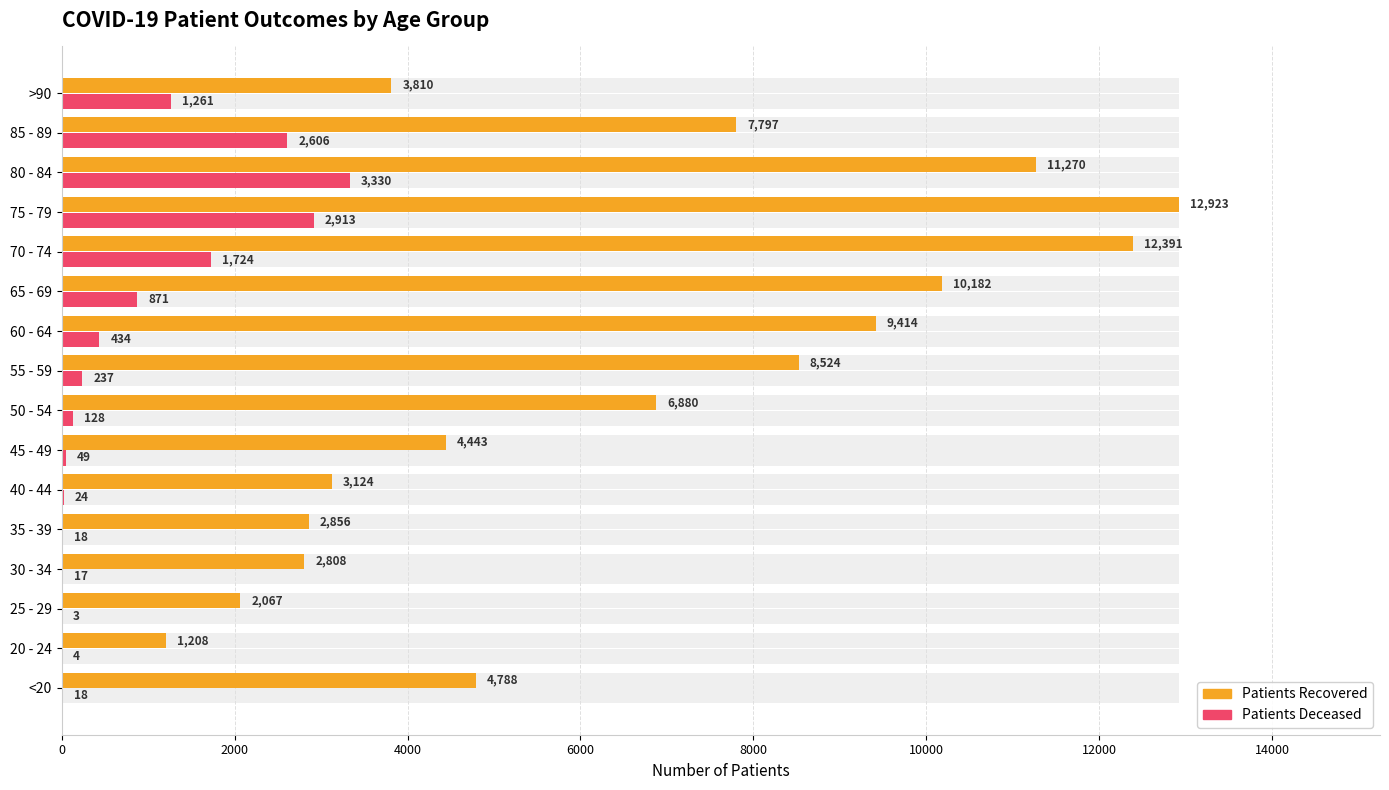

Reading left to right, what are all the values shown in this chart?

patients_recovered: 4788	1208	2067	2808	2856	3124	4443	6880	8524	9414	10182	12391	12923	11270	7797	3810
patients_deceased: 18	4	3	17	18	24	49	128	237	434	871	1724	2913	3330	2606	1261